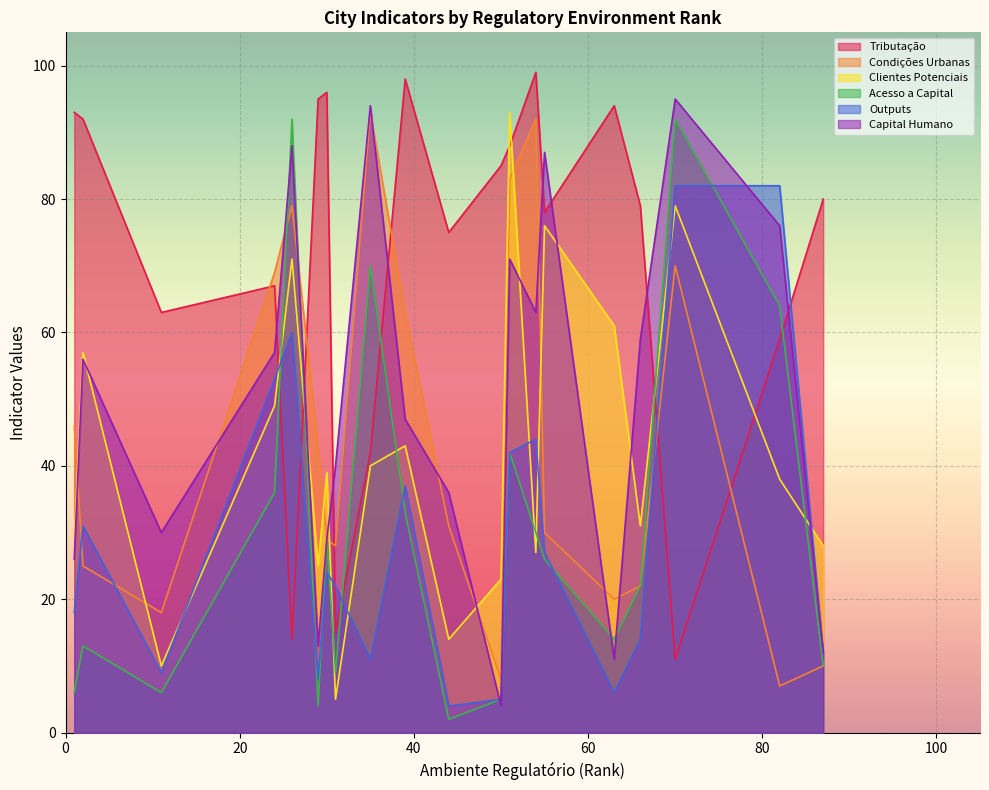

How many categories are shown in the chart?

20